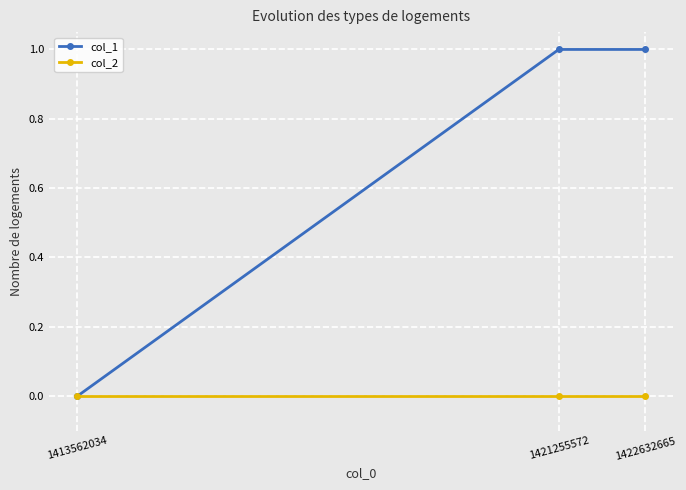

Reading right to left, transcribe all the data shown in this chart.

col_1: 1	1	0
col_2: 0	0	0